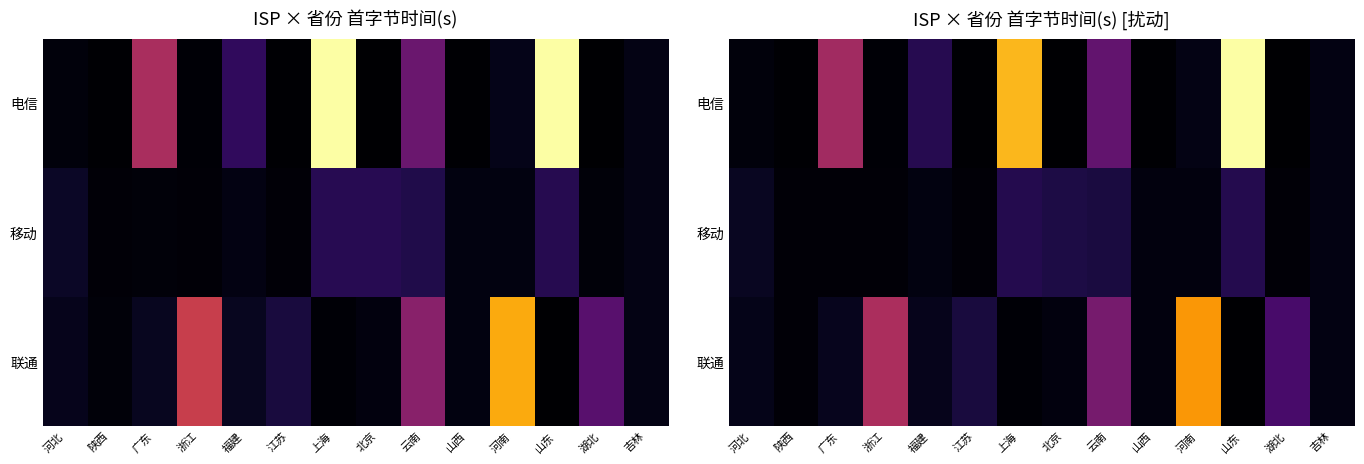

At which label does 联通 reach its minimum?

山东